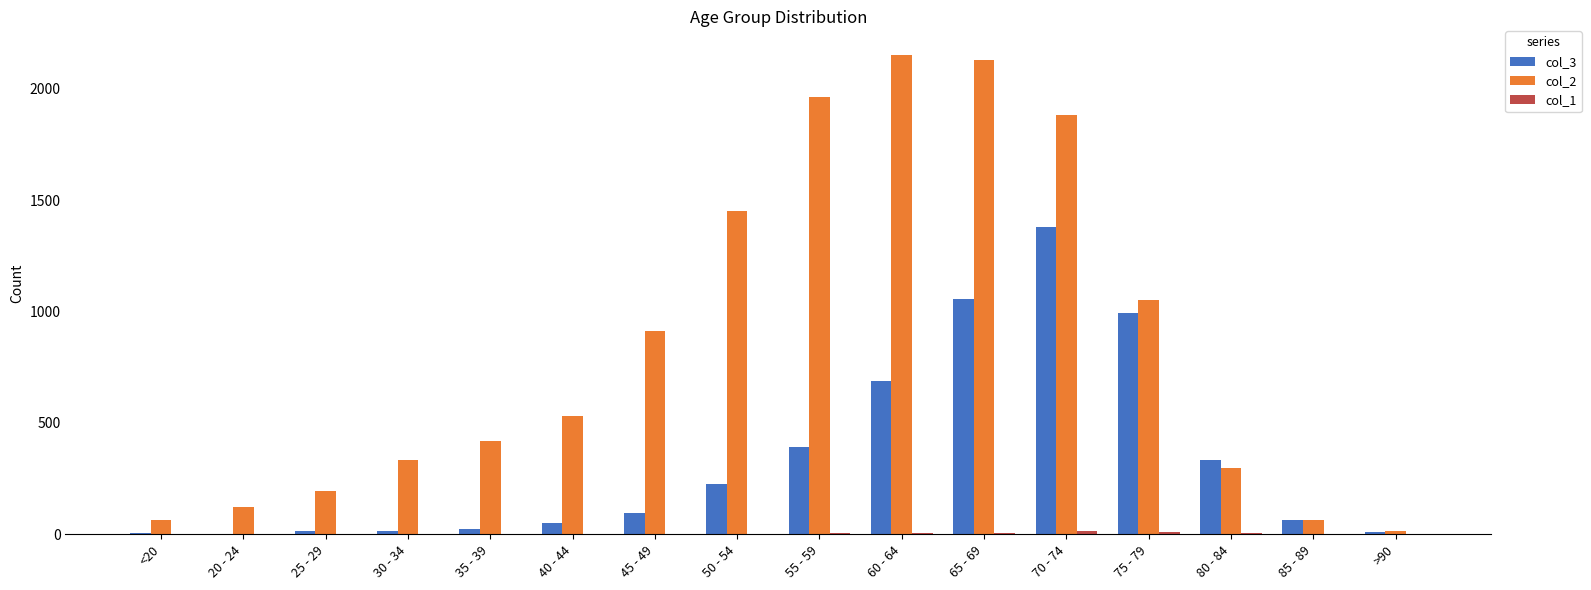

True or false: col_2 has a value of 351 at 50 - 54.

False